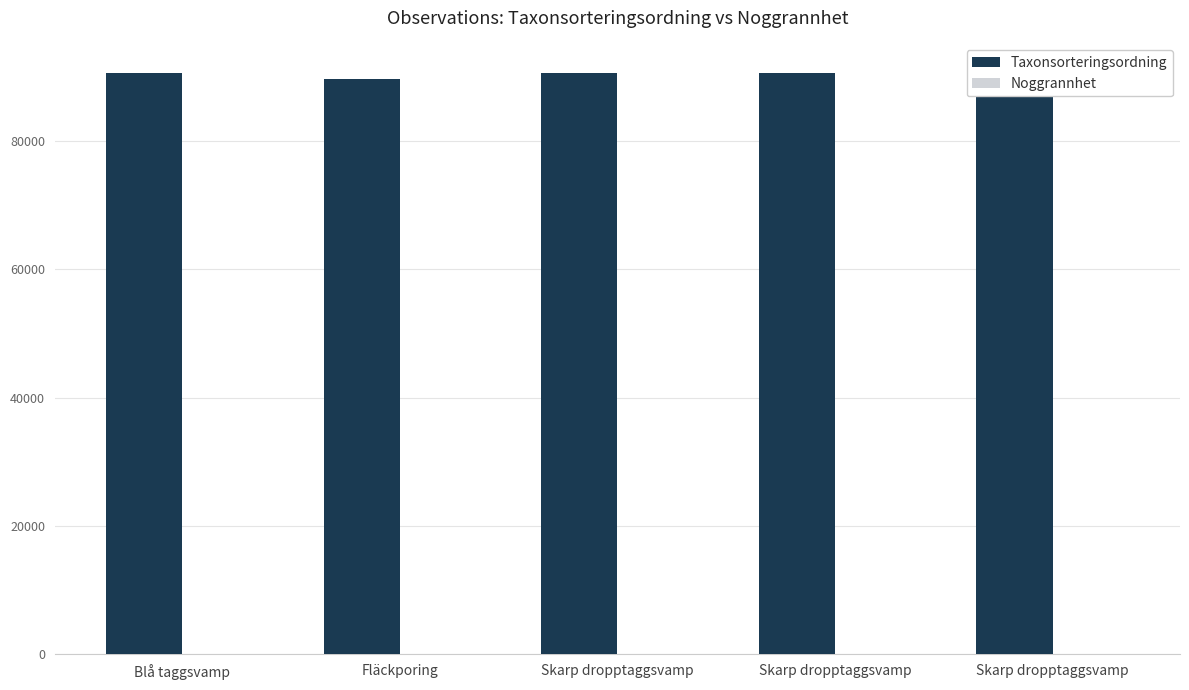

How many distinct data groups are displayed?

2